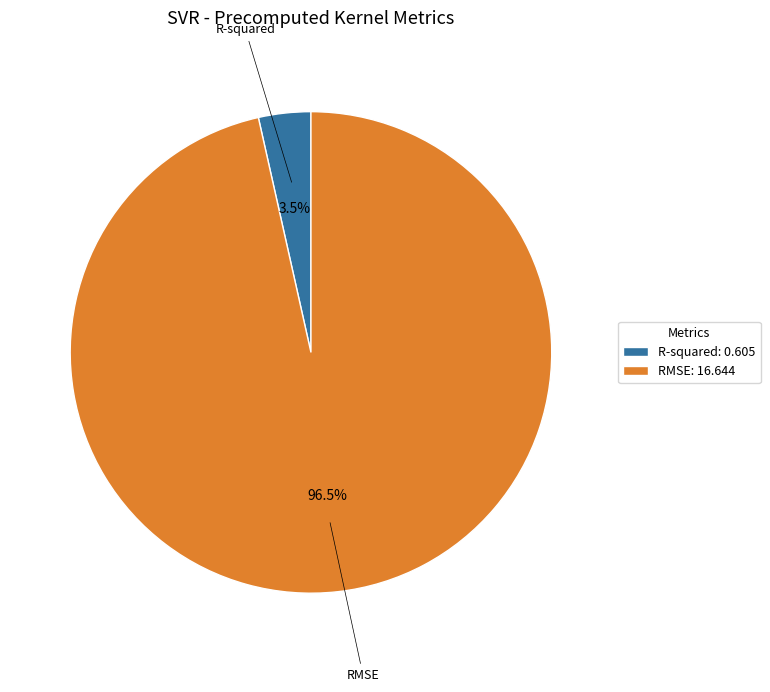

Combined, what portion of the pie is RMSE: 16.644 and R-squared: 0.605?

100.0%